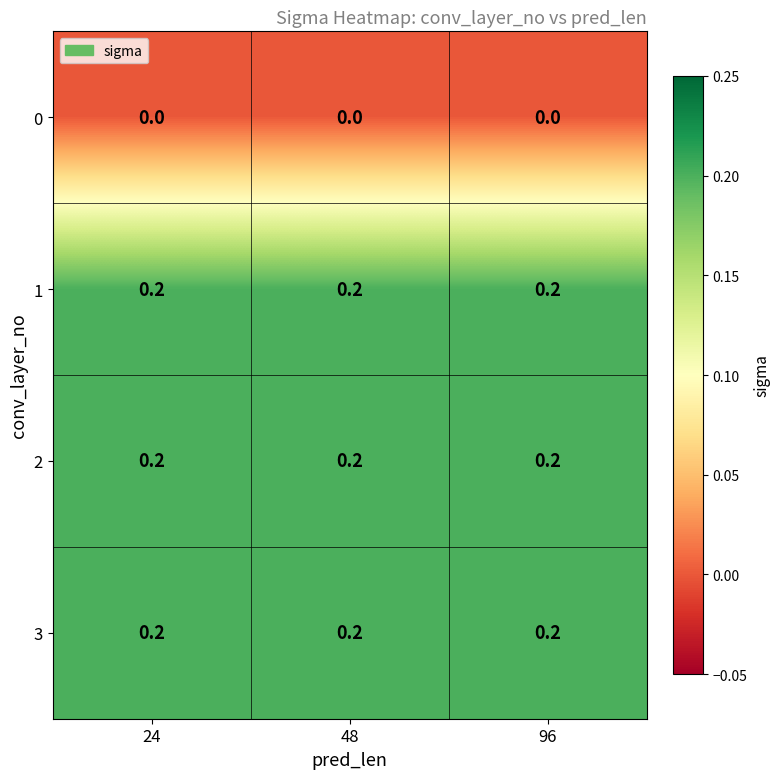

What is the sum of all 3 values?

0.6